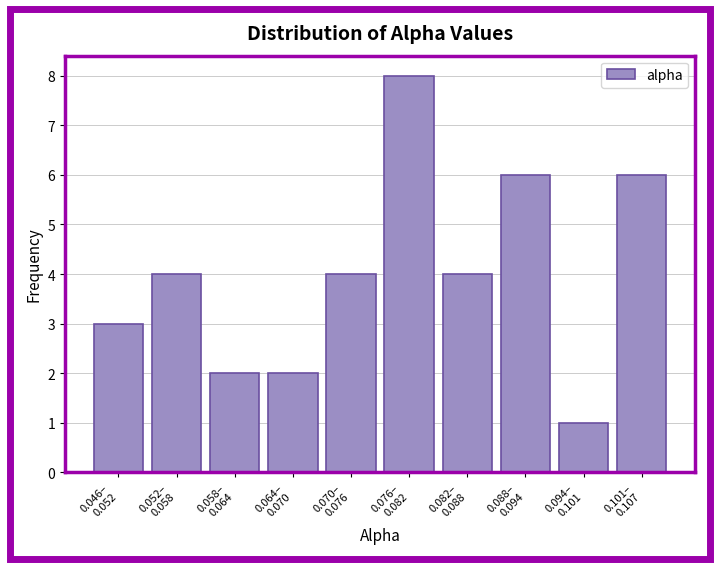

Reading left to right, extract all data points from this chart.

3	4	2	2	4	8	4	6	1	6